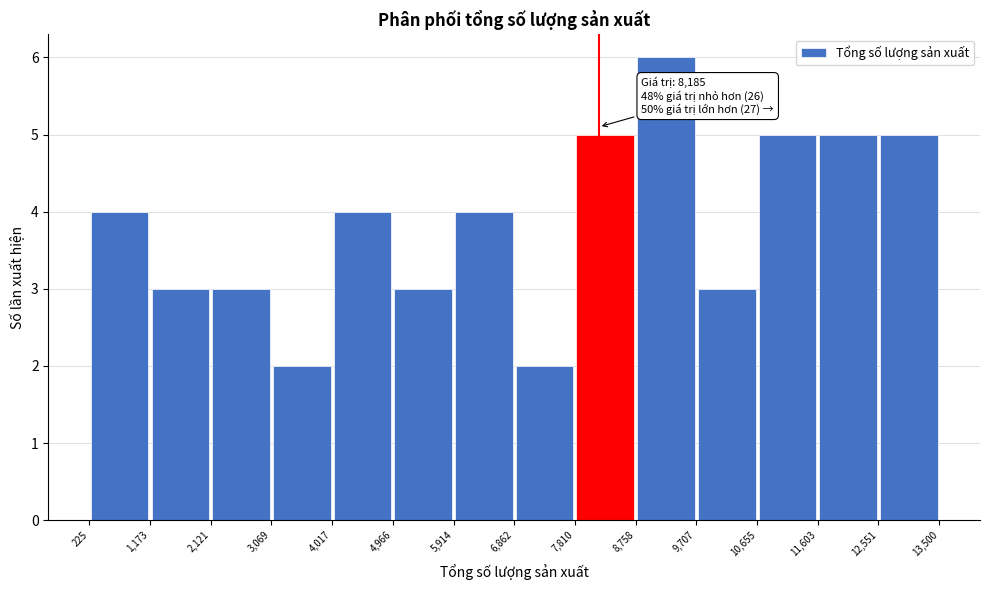

Over which range of the x-axis is the bar tallest?

8,758 to 9,707